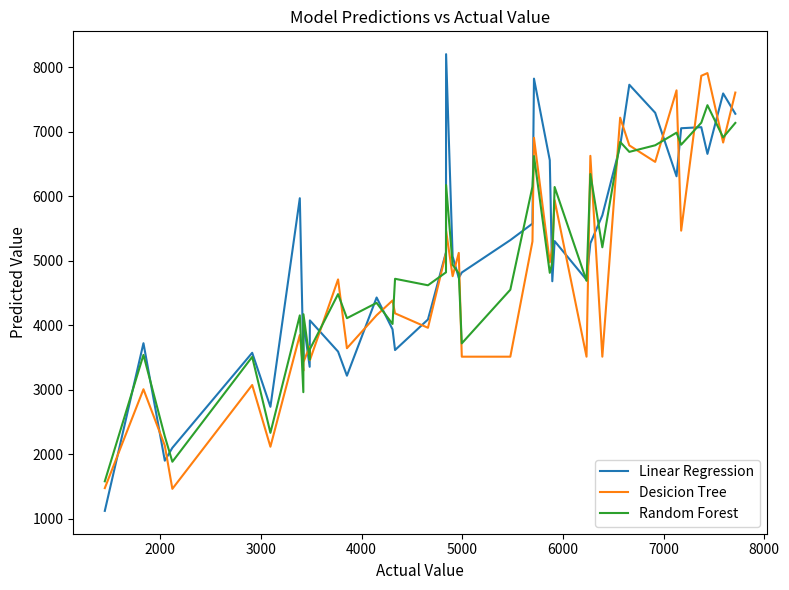

Which series has the largest range (max minus min)?

Linear Regression